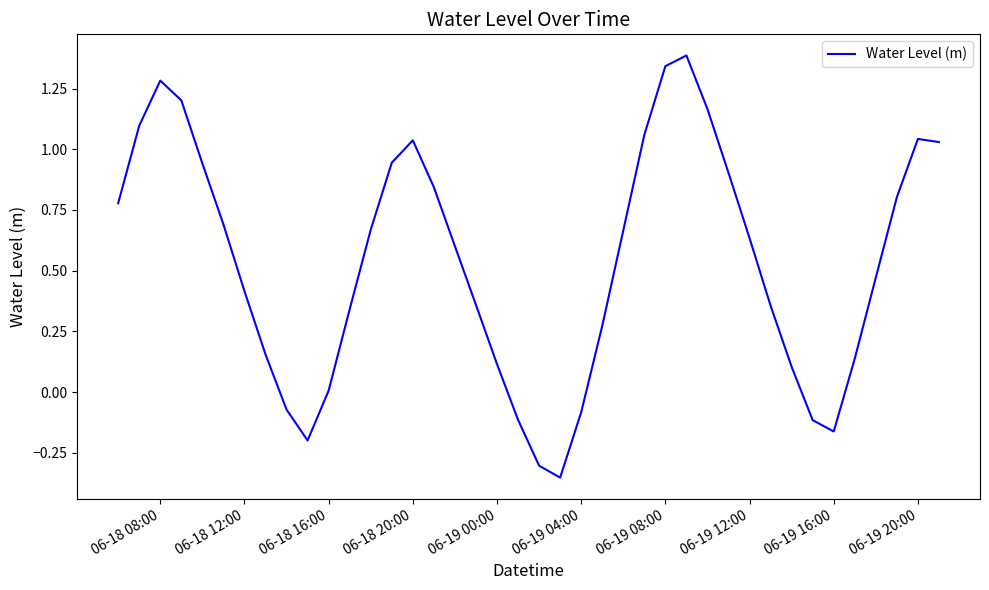

Does the chart have visible grid lines?

No